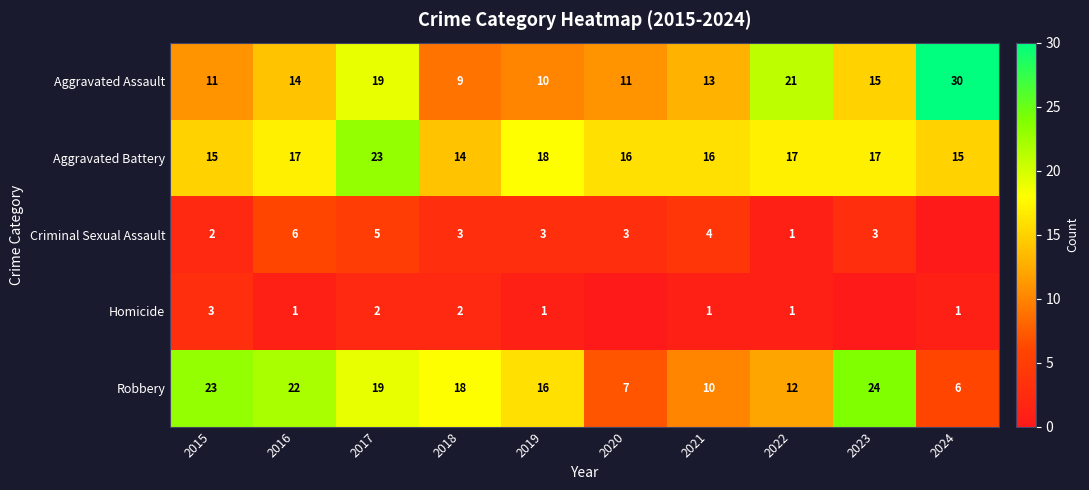

Between 2015 and 2019, which is larger?

2015